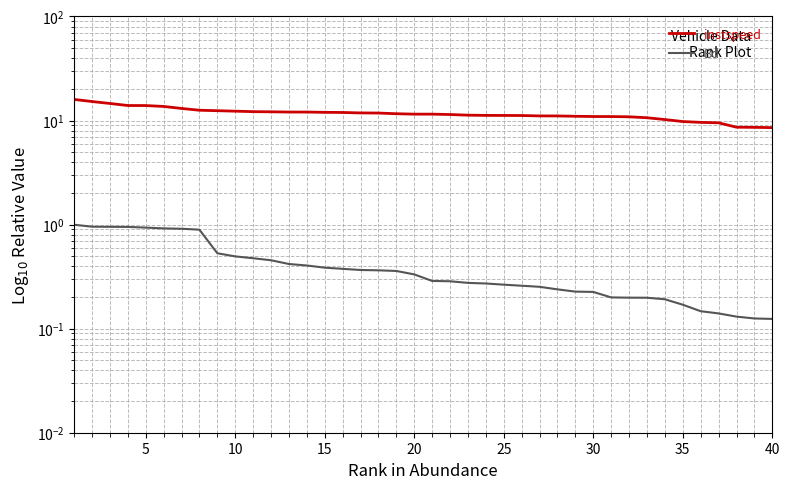

Is the value of Bd at 10 greater than the value of instspeed at 16?

No